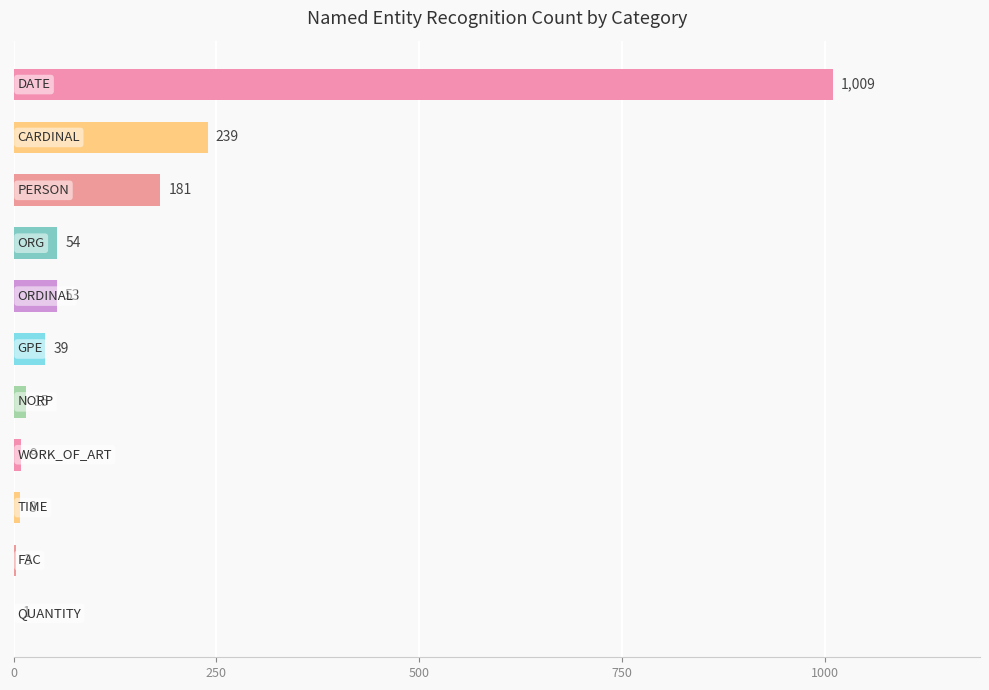

What is the maximum value shown in the chart?

1009